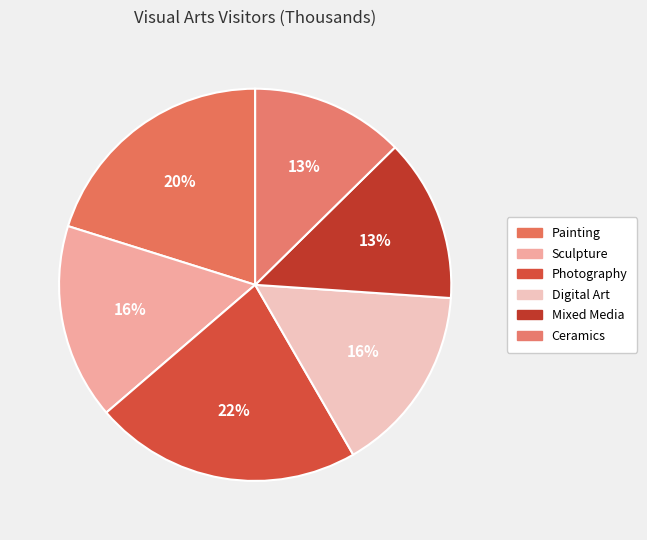

Combined, do Mixed Media and Sculpture account for over 50%?

No